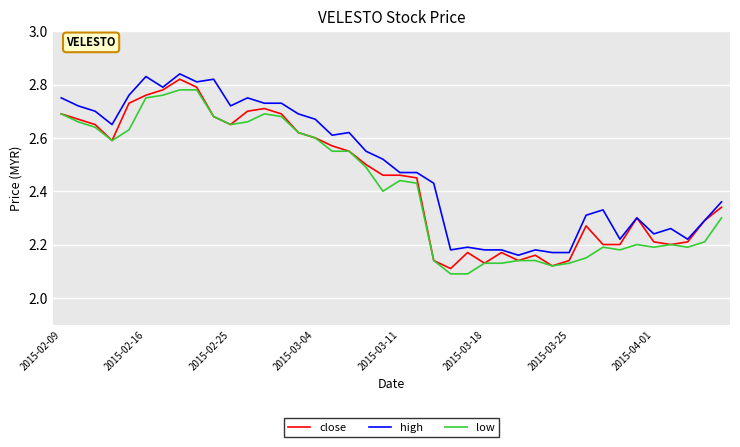

What is the difference between the second highest and minimum values in the high series?

0.7